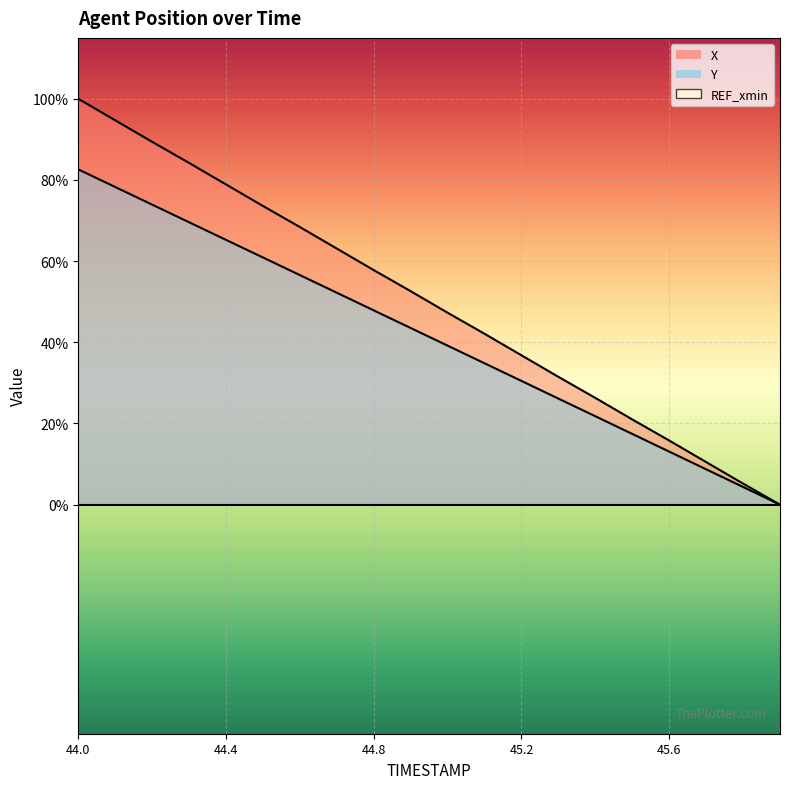

How many values in Y are above zero?

19